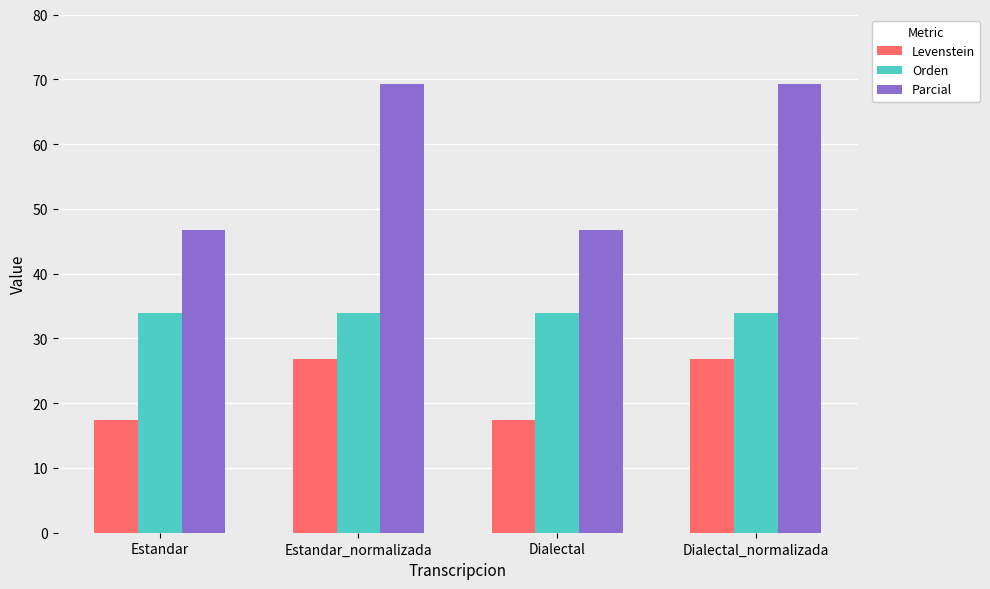

What are all the series names shown in the legend?

Levenstein, Orden, Parcial